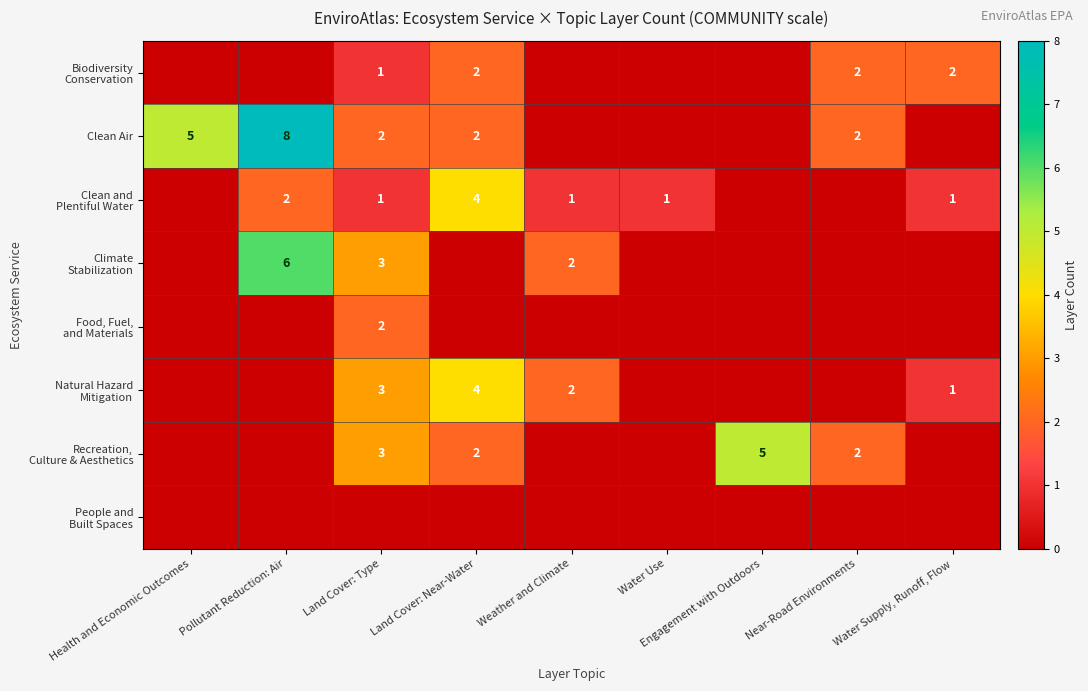

Where does the Clean Air series first go above 2?

Health and Economic Outcomes